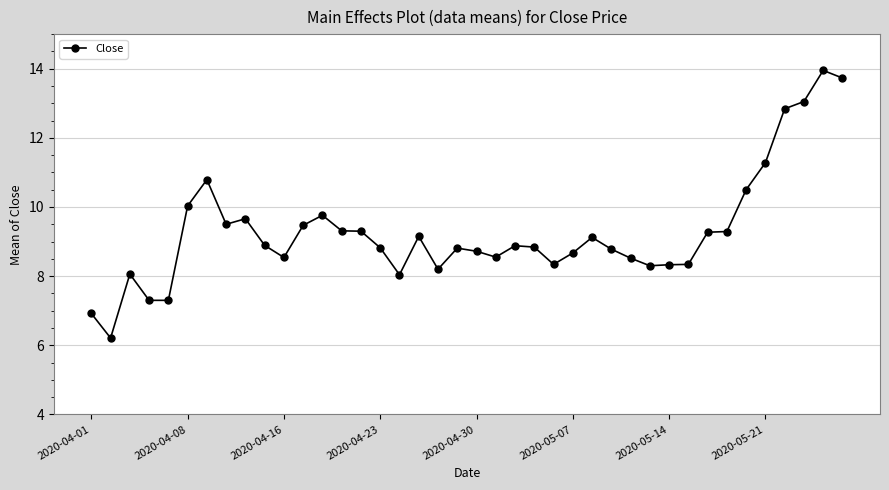

What is the value of the 16th point from the left?

8.8